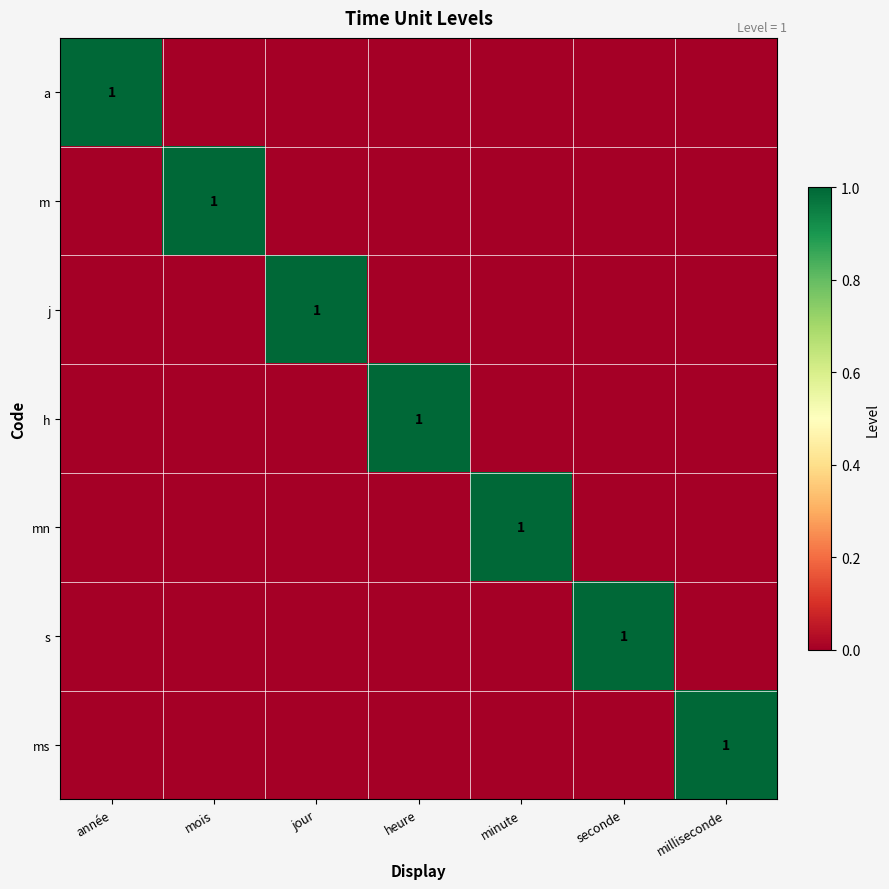

How many values in the h series exceed 0?

1